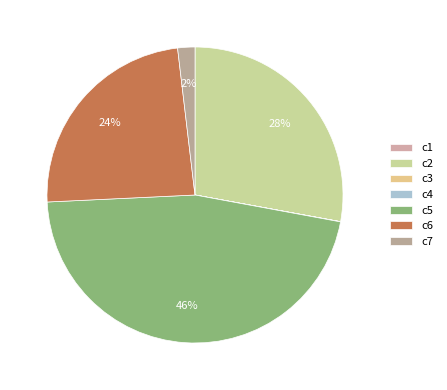

Which has a higher value, c2 or c3?

c2